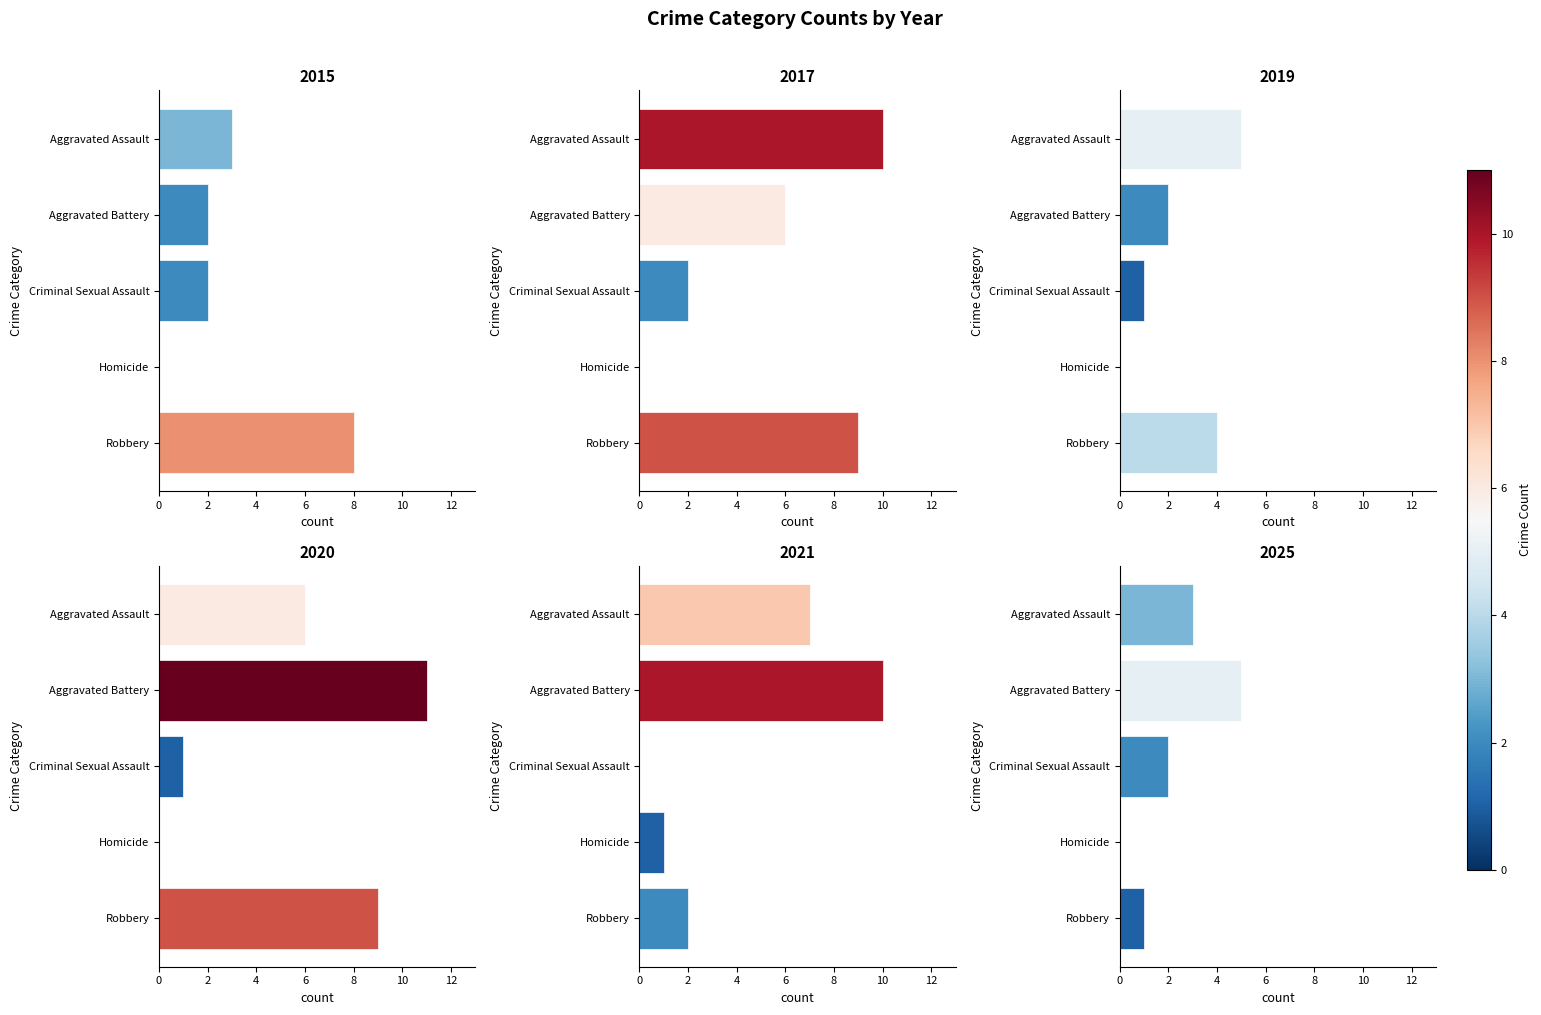

Is it true that 2020 equals 4 at Aggravated Assault?

False